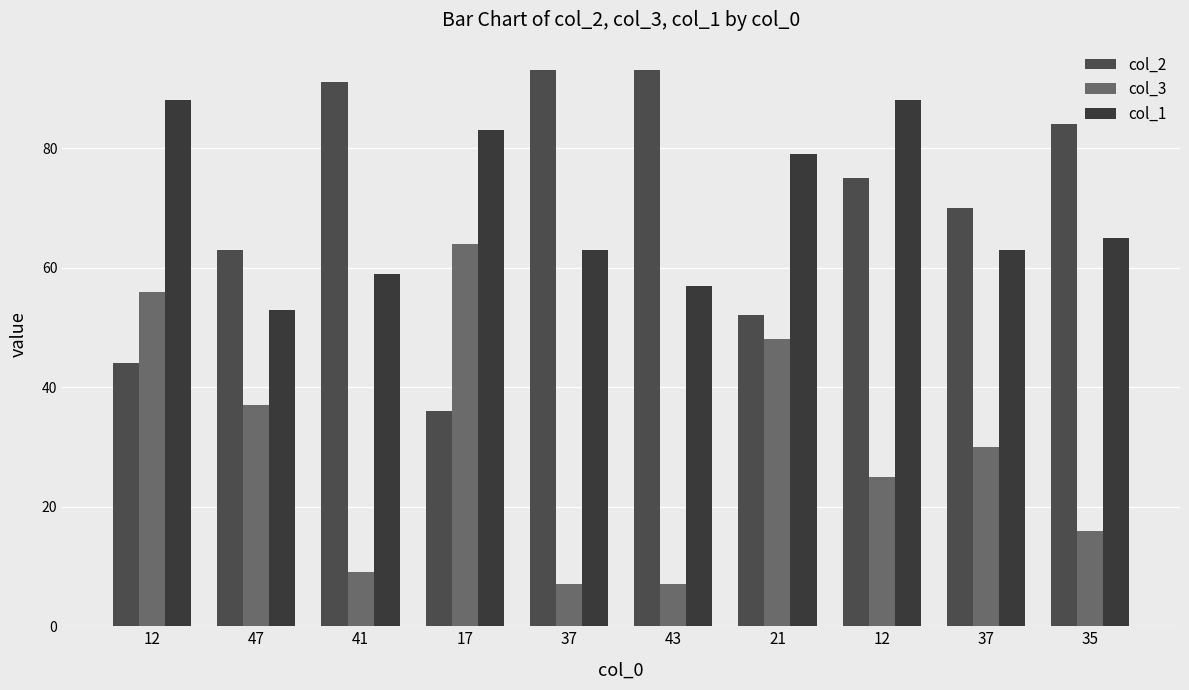

Does the chart contain any negative values?

No